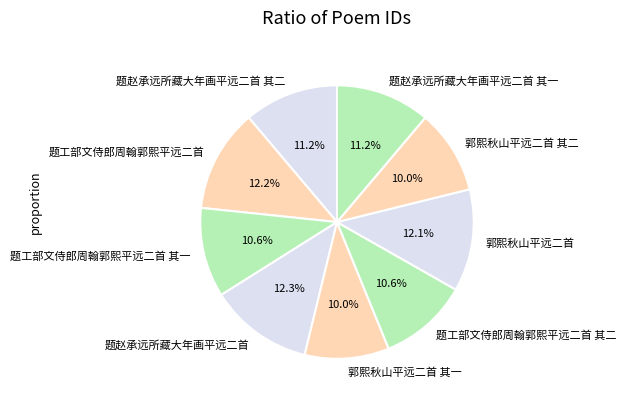

To the nearest percent, what is the average slice percentage?

11%